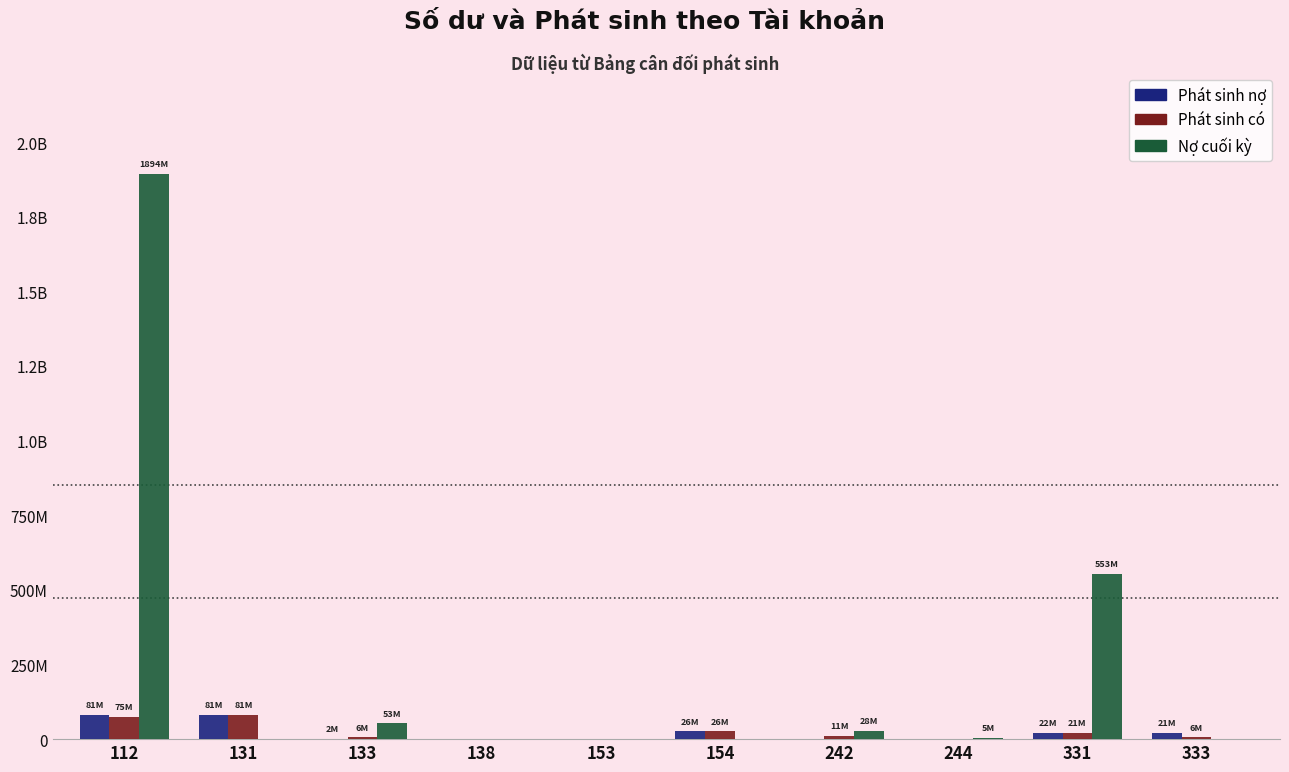

What is the sum of the Phát sinh có values at 154 and 242?

37476801